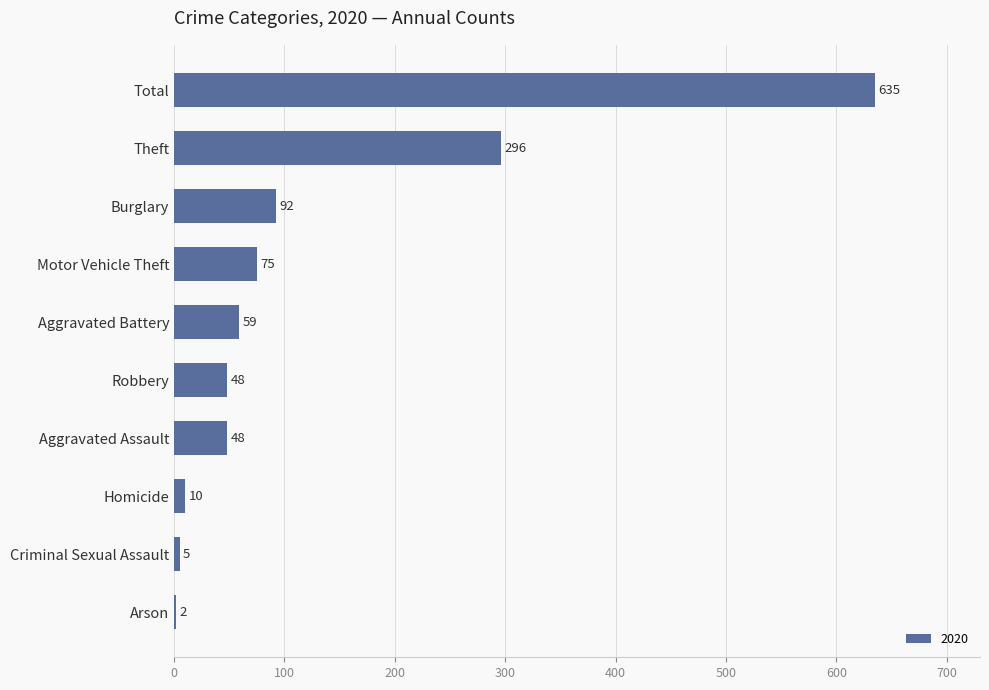

What is the change in value from Criminal Sexual Assault to Motor Vehicle Theft?

+70